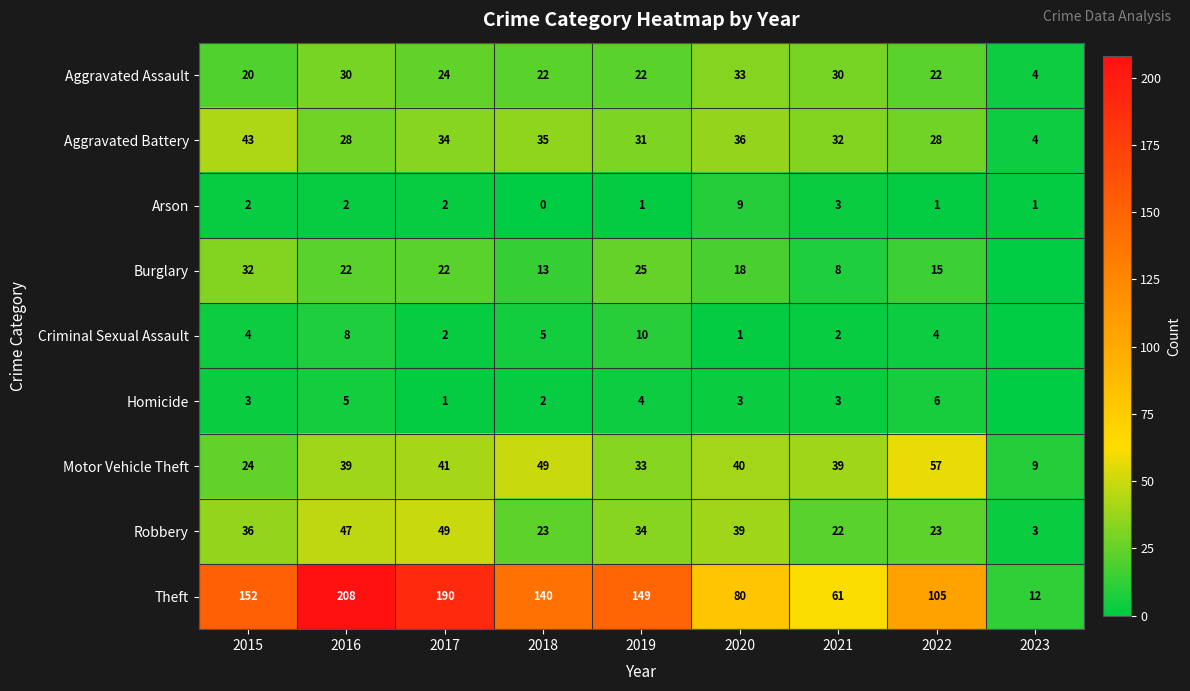

What value does the Aggravated Battery series have at 2017?

34